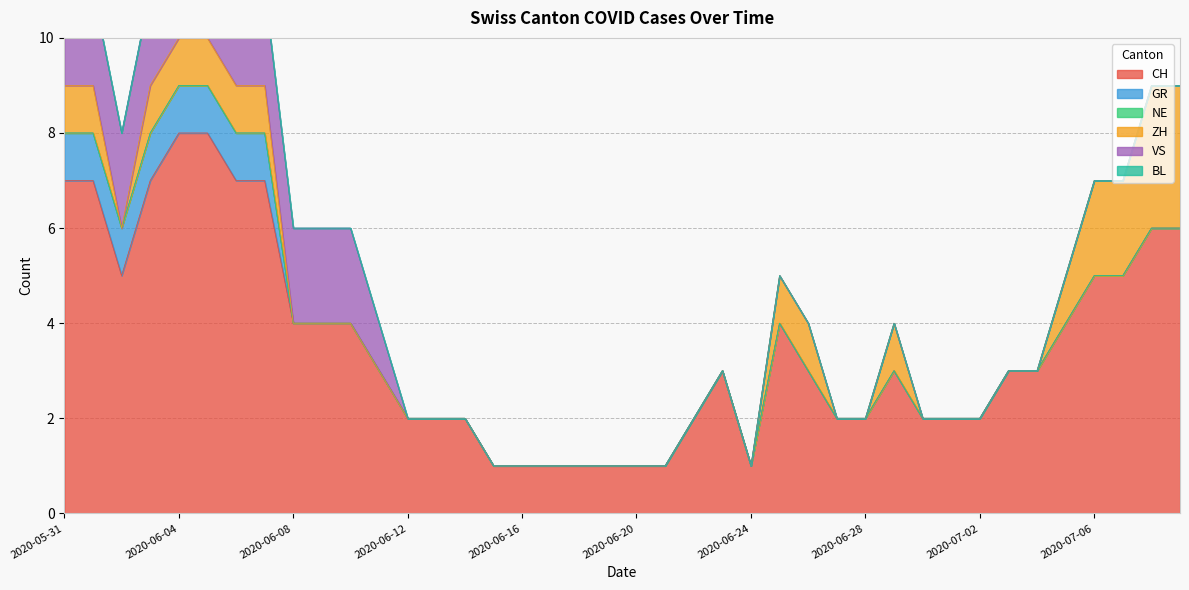

What is the highest value of the ZH series?

3